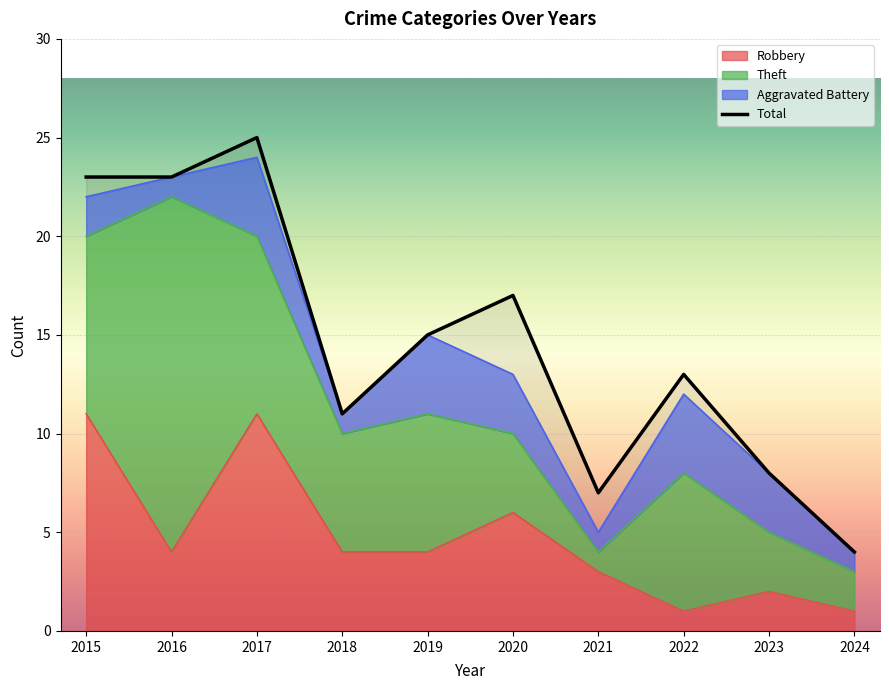

Reading right to left, list all the values displayed in this chart.

2024=4	2023=8	2022=13	2021=7	2020=17	2019=15	2018=11	2017=25	2016=23	2015=23